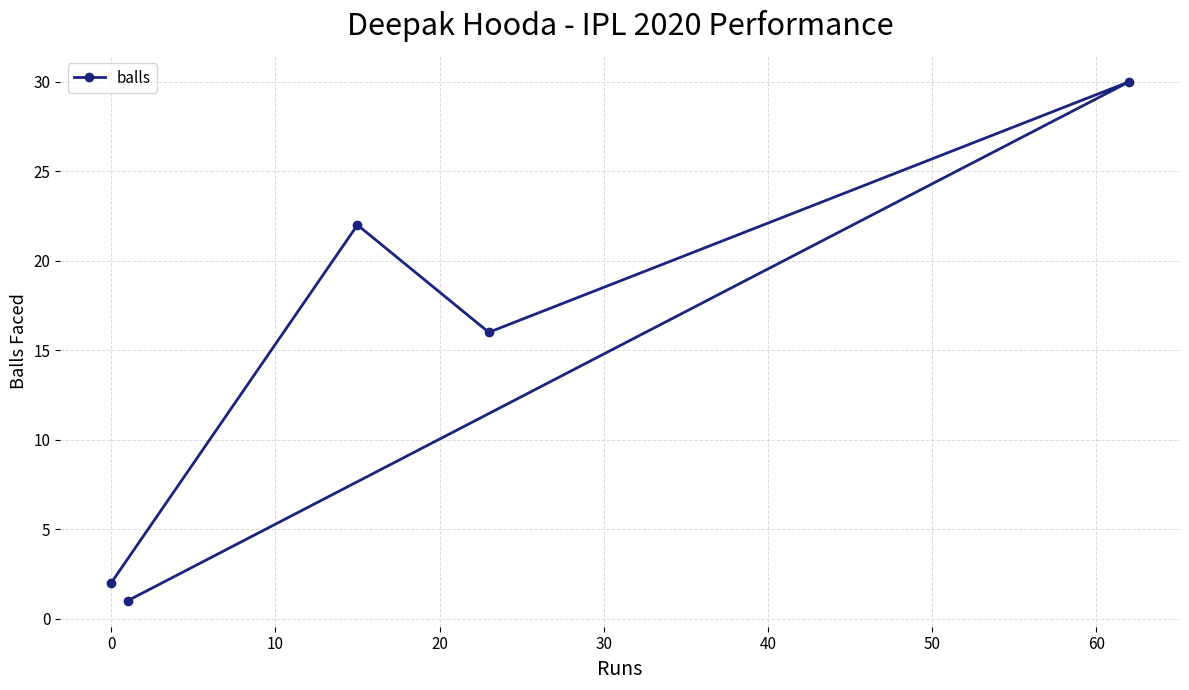

What is the maximum value shown in the chart?

30